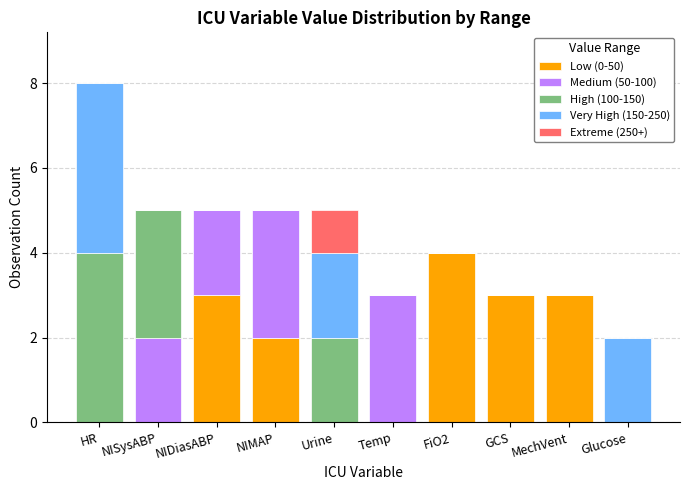

At which category is the sum across all series the highest?

HR